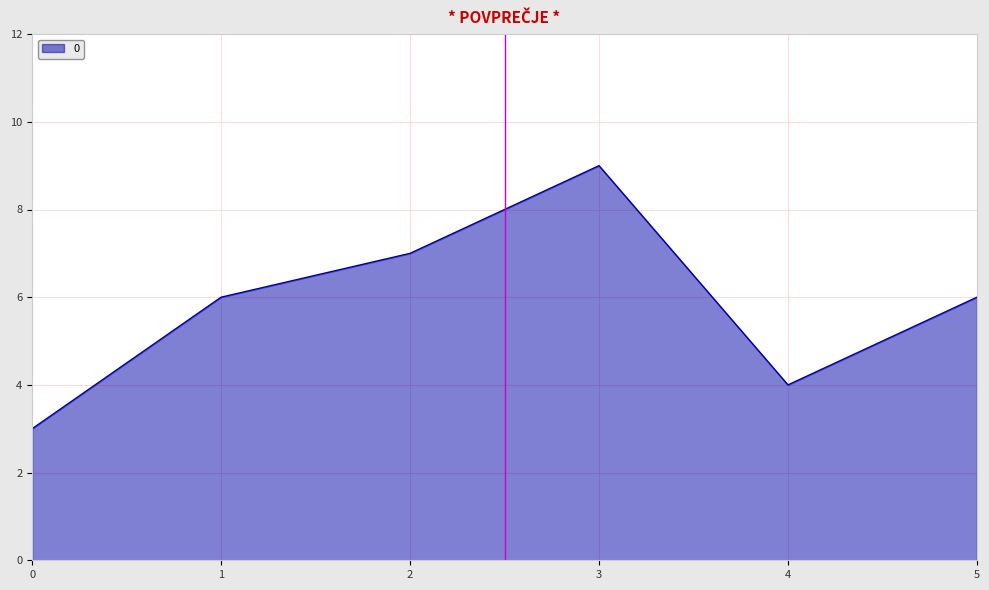

What is the ratio of the value at 4 to the value at 5?

0.7